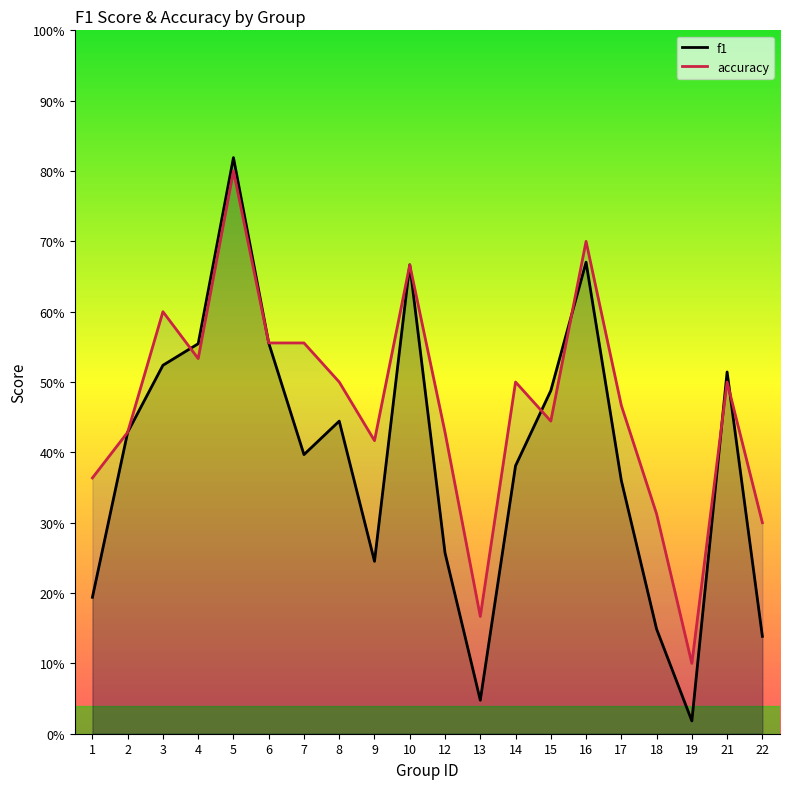

Is the value of accuracy at 8 greater than the value of f1 at 19?

Yes